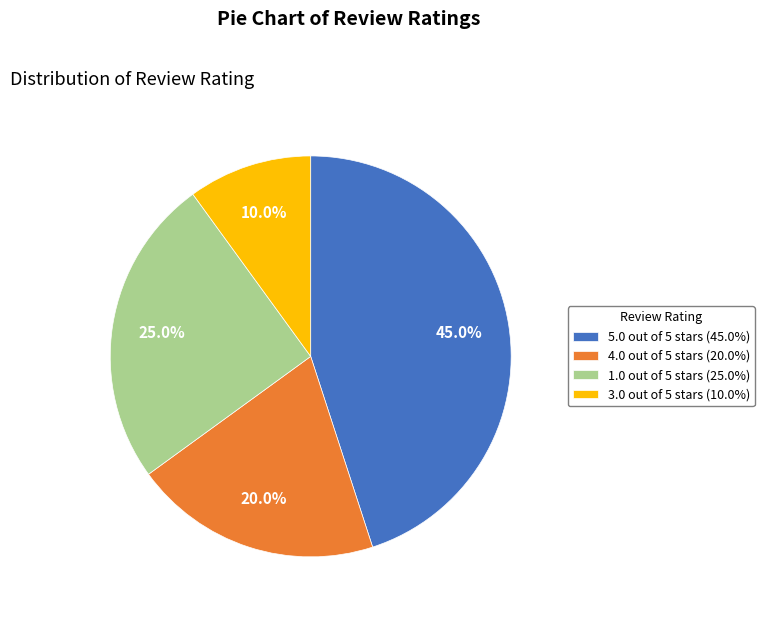

How many slices are in this pie chart?

4